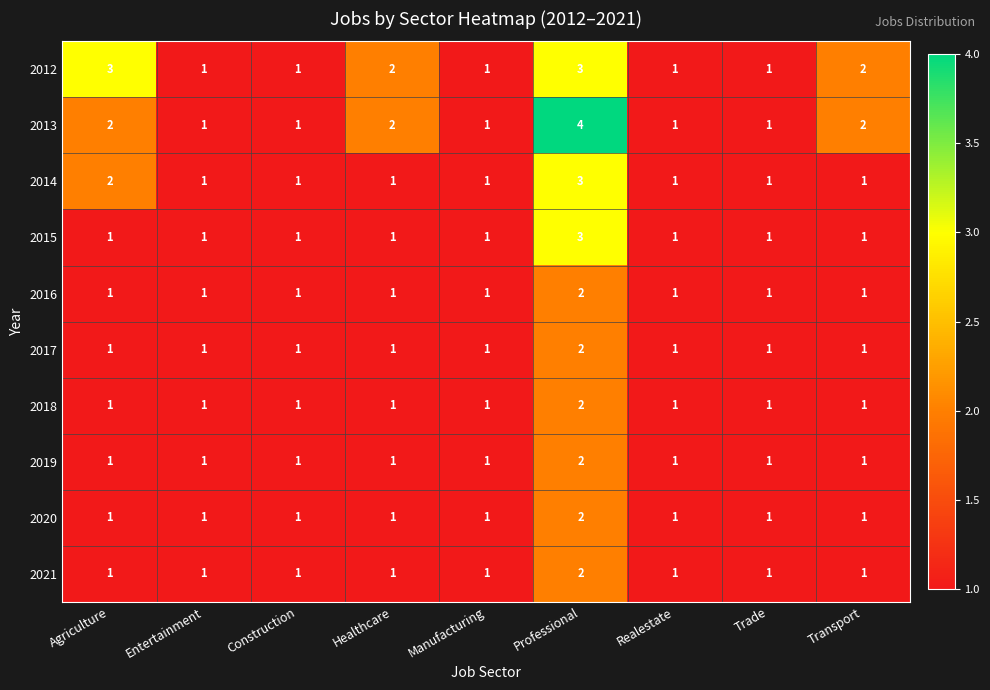

Is it true that 2017 equals 1 at Manufacturing?

True